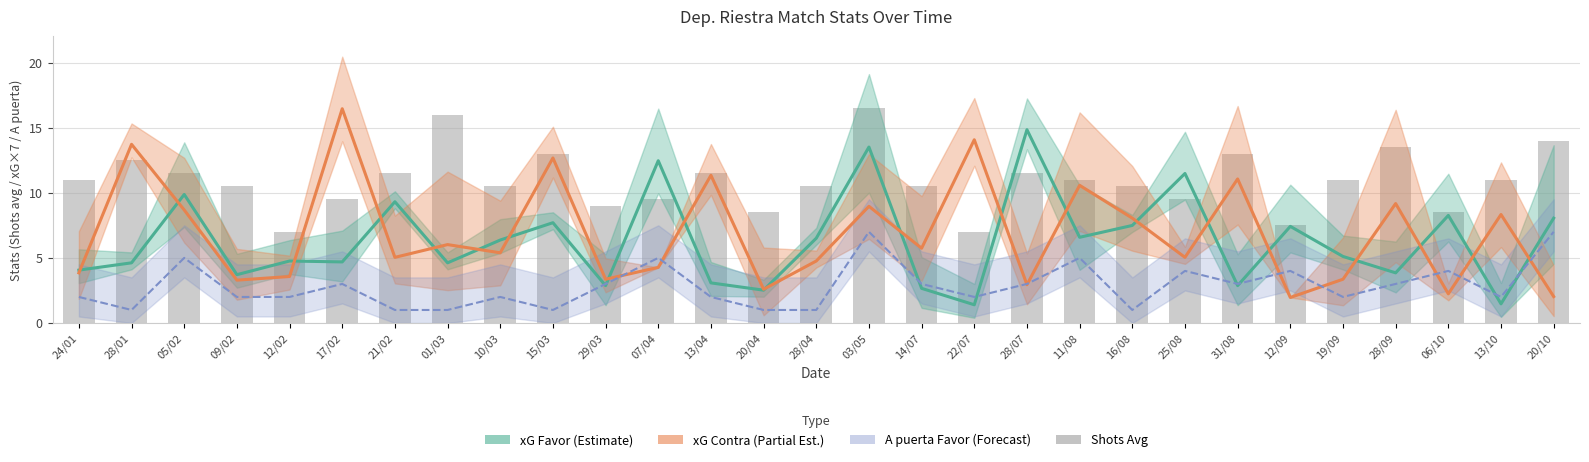

How many values in the A puerta line series exceed 2?

14